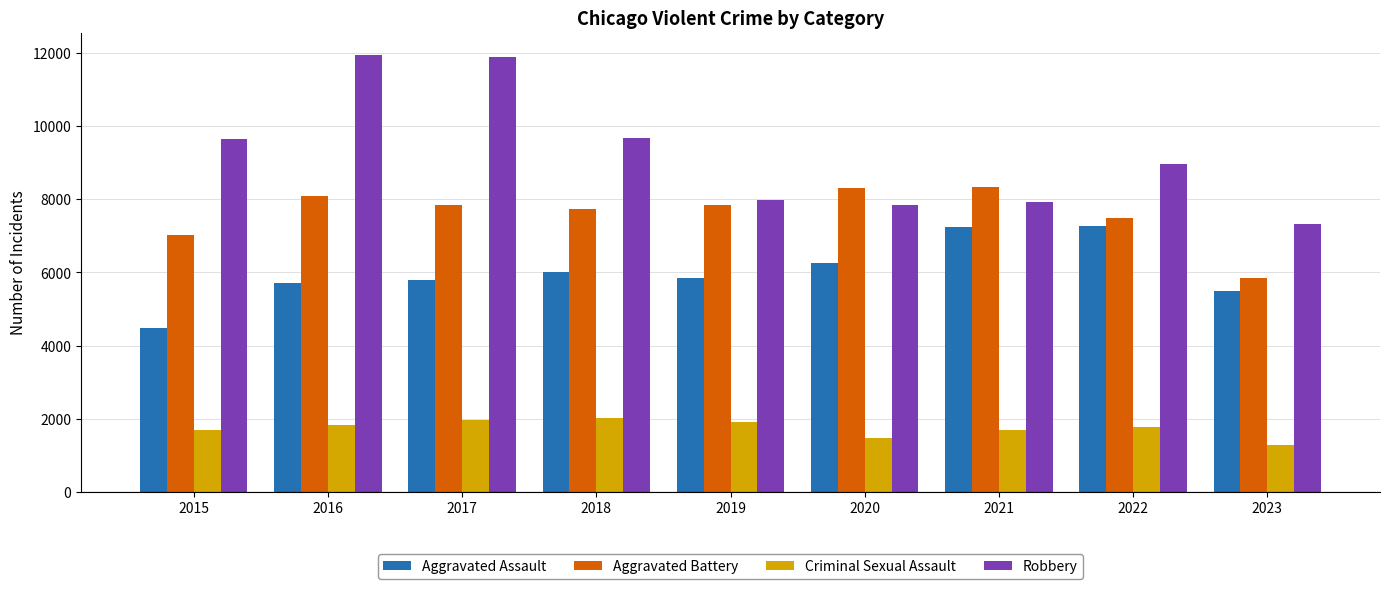

What is the maximum value for Robbery?

11960